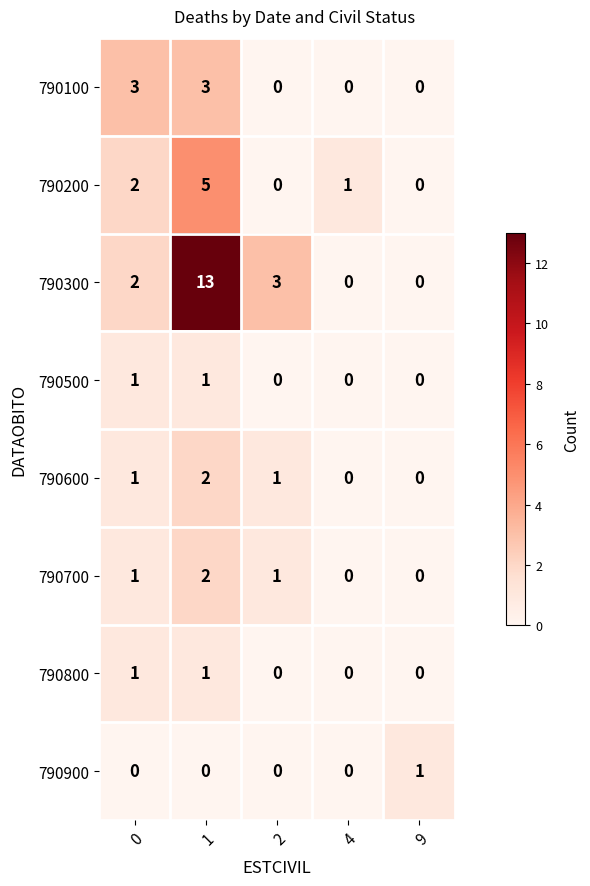

What is the maximum value shown in the chart?

13